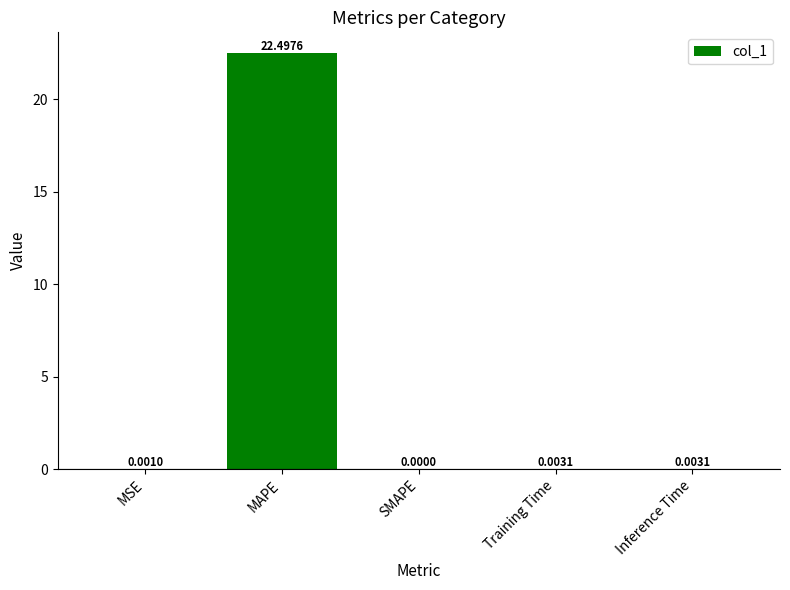

What is the sum of all values?

22.5